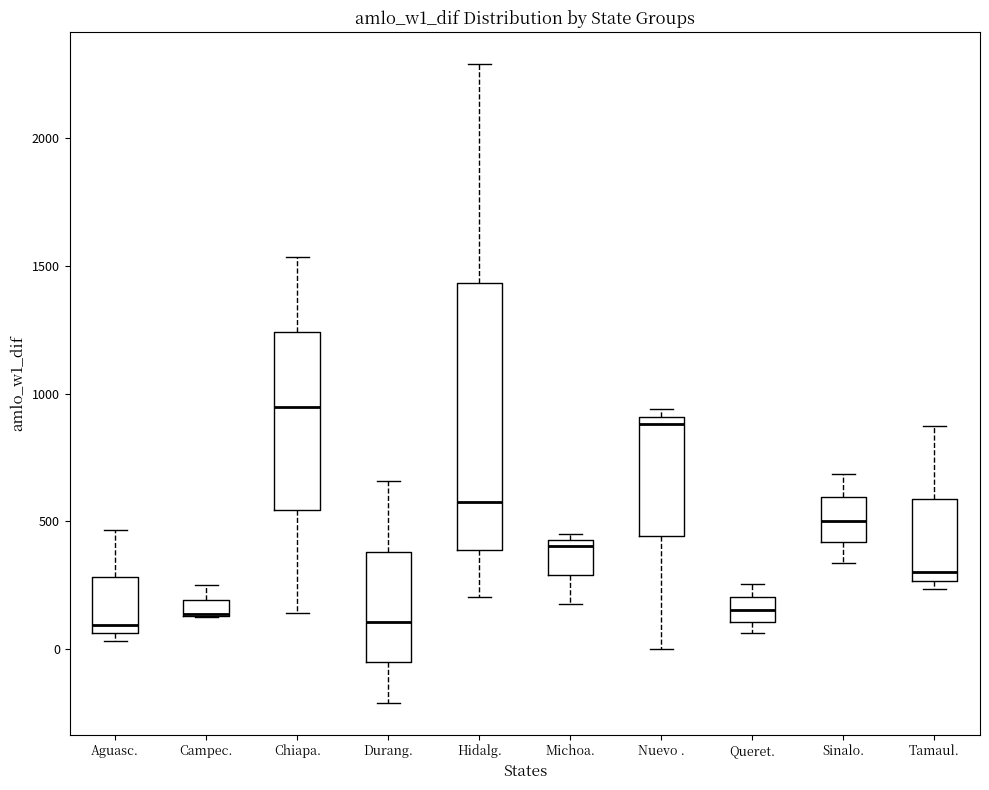

Where is the upper edge of the box for Michoa. on the y-axis? The values are not printed on the chart, so give them approximately, as read against the axis.

450